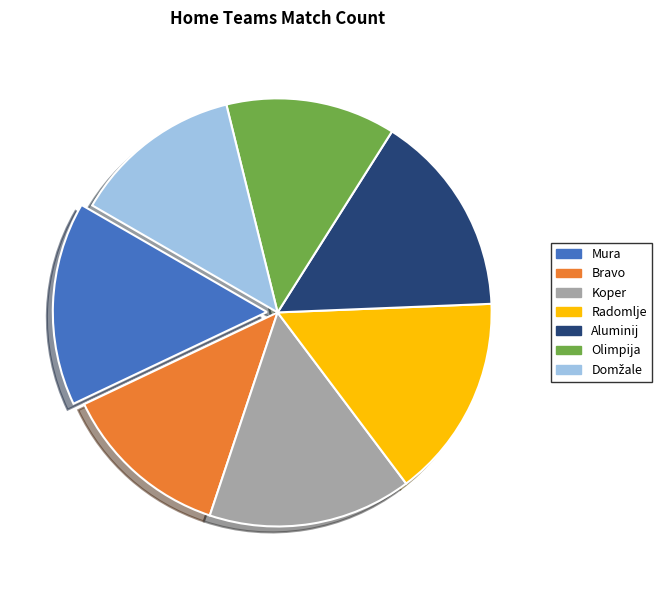

Is it true that Olimpija is 1% of the pie?

False